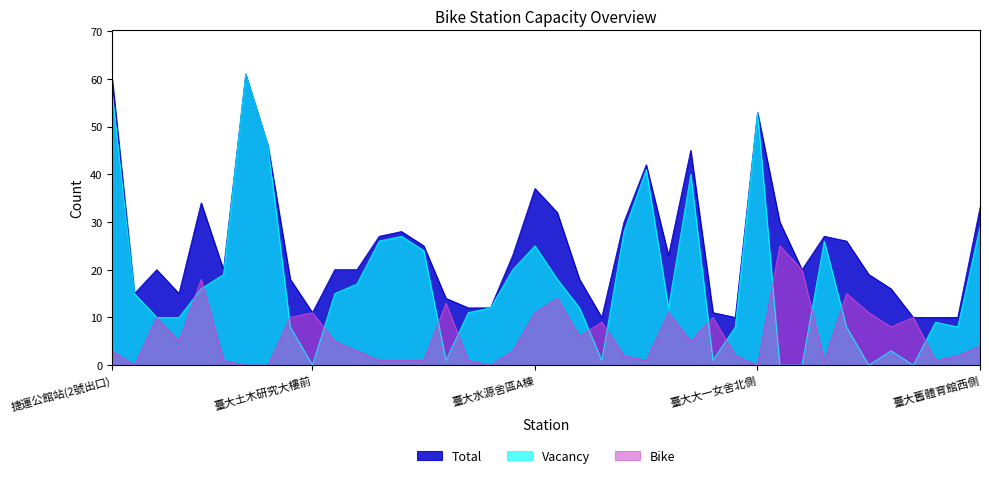

Reading left to right, transcribe all the data shown in this chart.

Bike: 3	0	10	5	18	1	0	0	10	11	5	3	1	1	1	13	1	0	3	11	14	6	9	2	1	11	5	10	2	0	25	20	1	15	11	8	10	1	2	4
Vacancy: 57	15	10	10	16	19	61	46	8	0	15	17	26	27	24	1	11	12	20	25	18	12	1	28	41	12	40	1	8	53	0	0	26	8	0	3	0	9	8	29
Total: 60	15	20	15	34	20	61	46	18	11	20	20	27	28	25	14	12	12	23	37	32	18	10	30	42	23	45	11	10	53	30	20	27	26	19	16	10	10	10	33